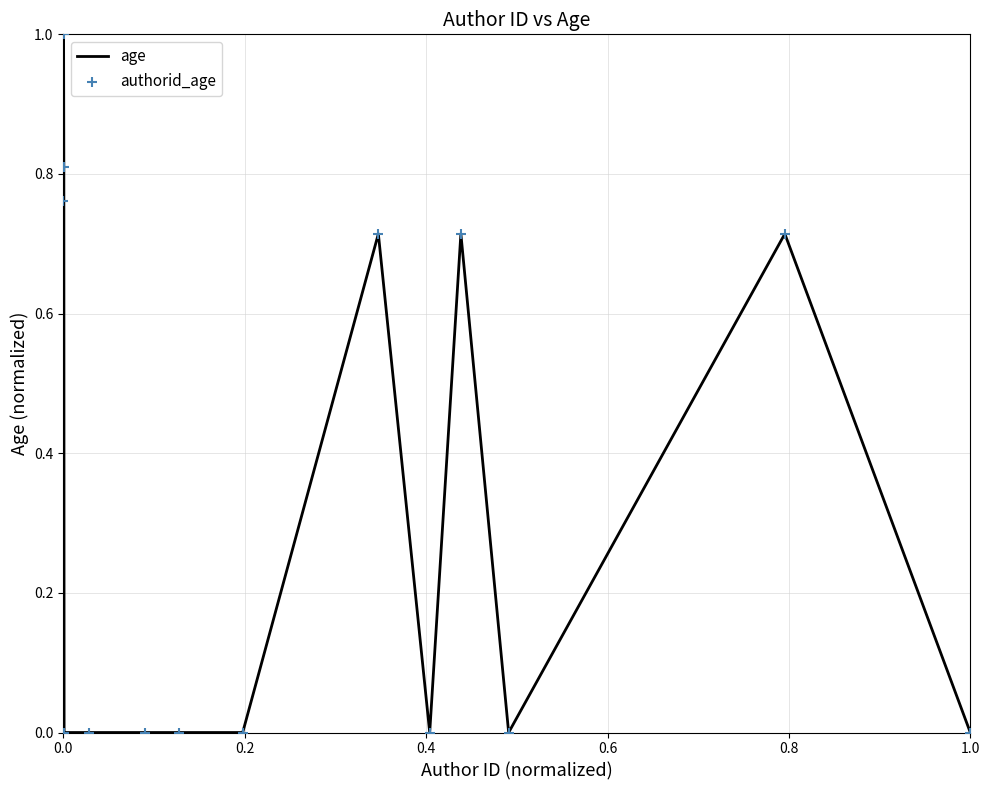

Does the chart have visible grid lines?

Yes